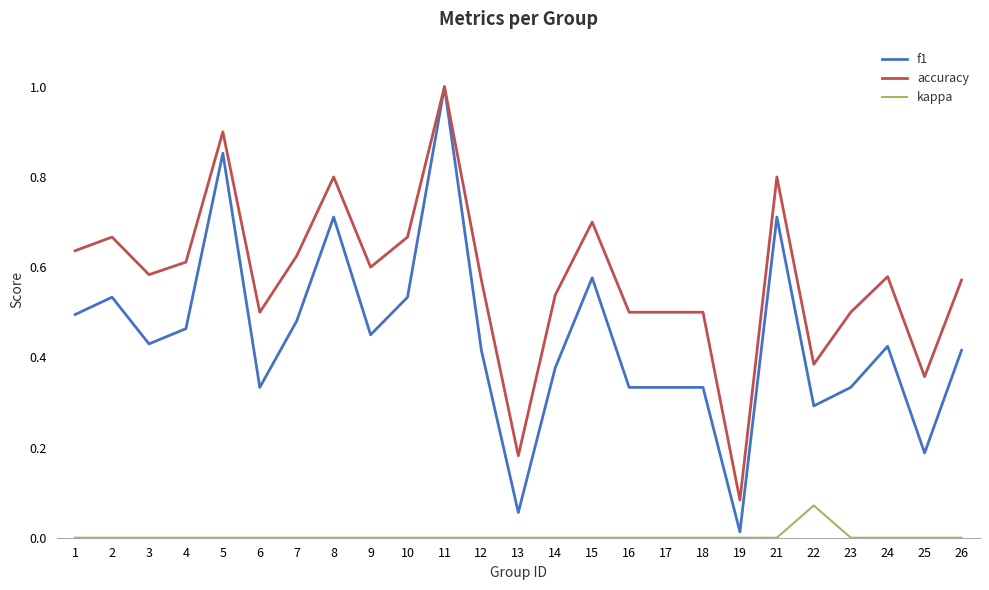

True or false: kappa and f1 intersect in this chart.

False